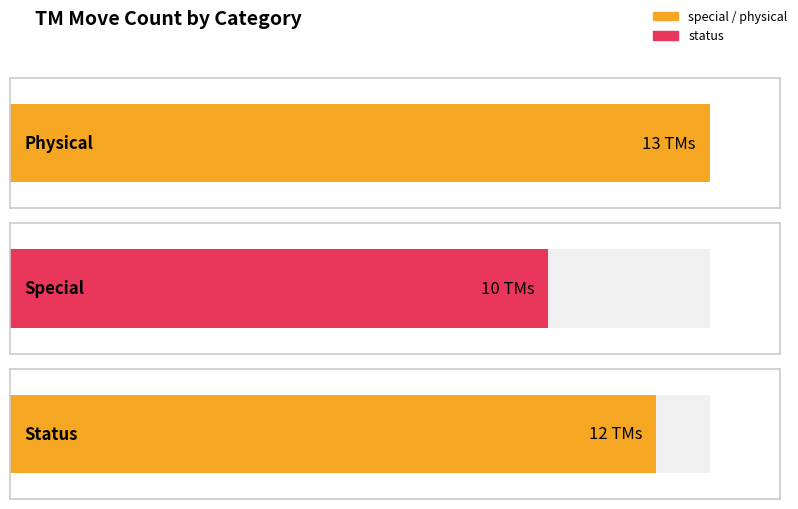

What is the smallest value displayed?

10